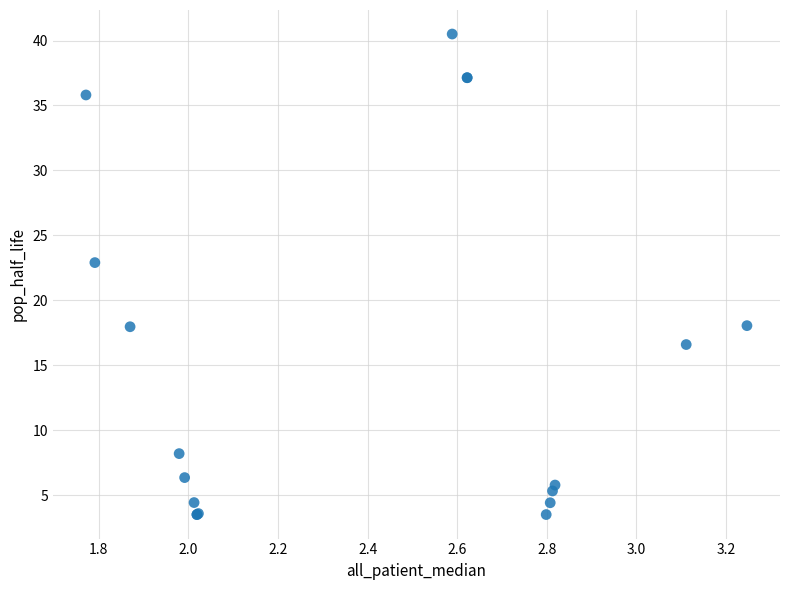

What Y value in the scatter plot is closest to 22?

22.9